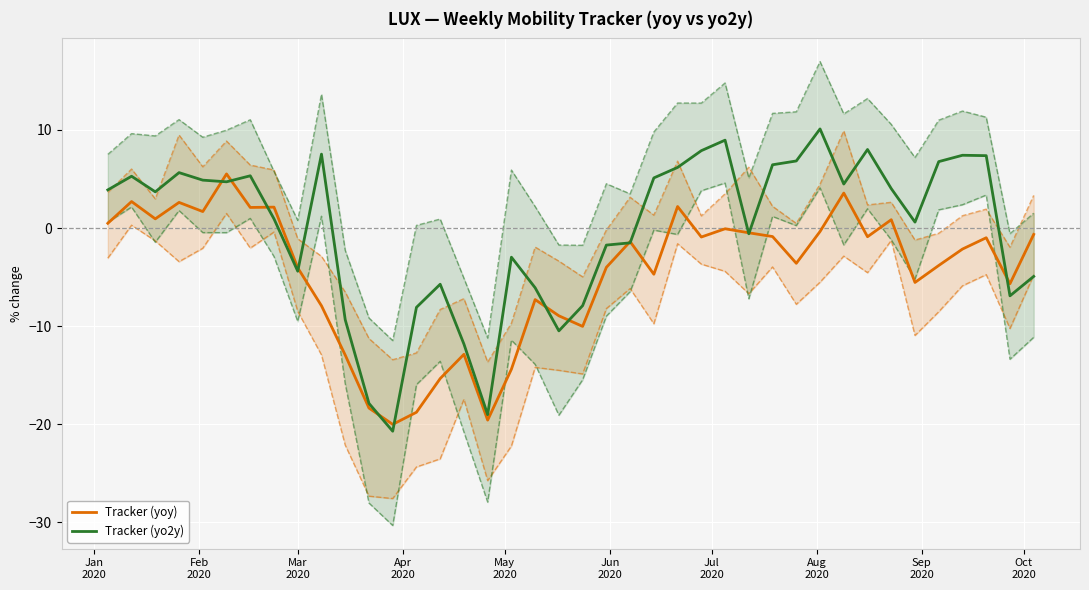

Rank the series by their maximum value, from highest to lowest.

Tracker (yo2y), Tracker (yoy)